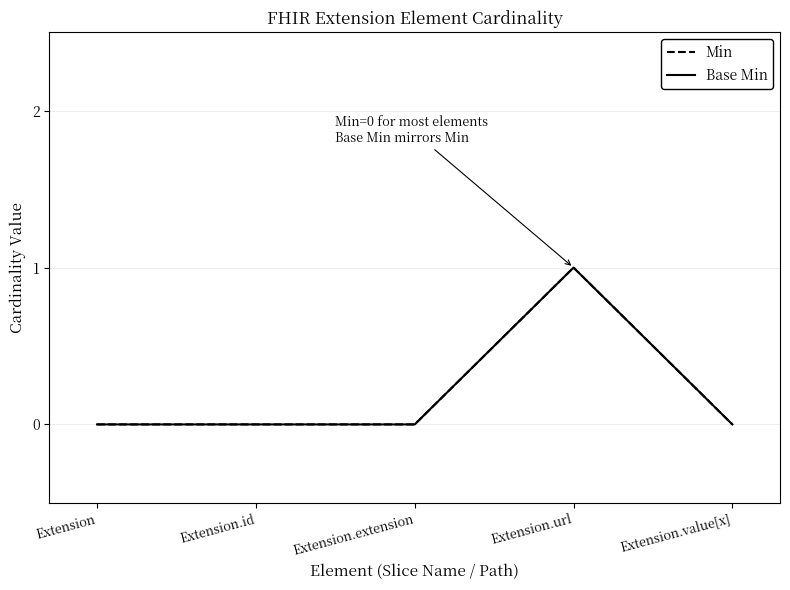

True or false: Min has a value of 0 at Extension.

True